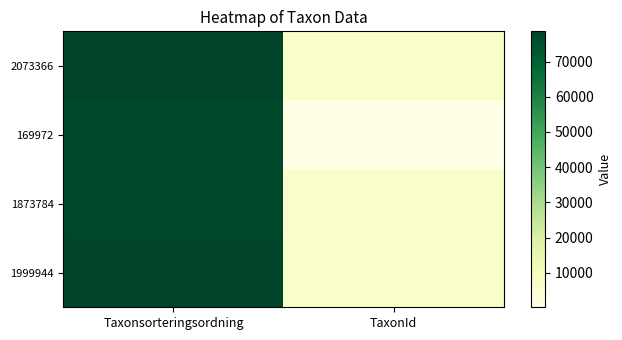

What is the total value across all series at TaxonId?

19530